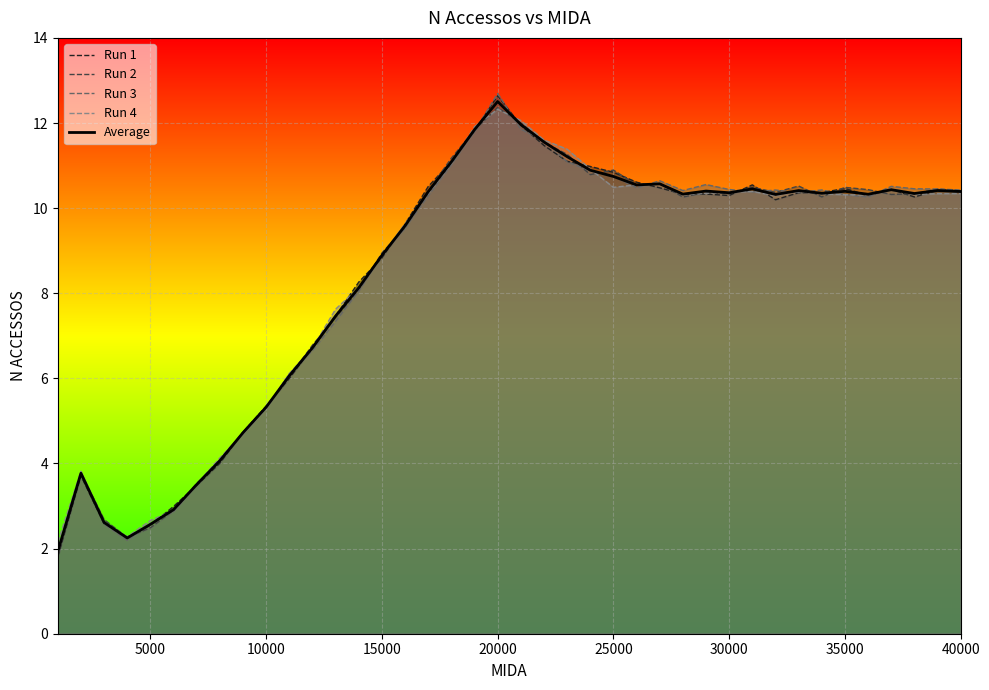

Rank the series by their average value, from lowest to highest.

Run 1, Run 3, Average, Run 2, Run 4